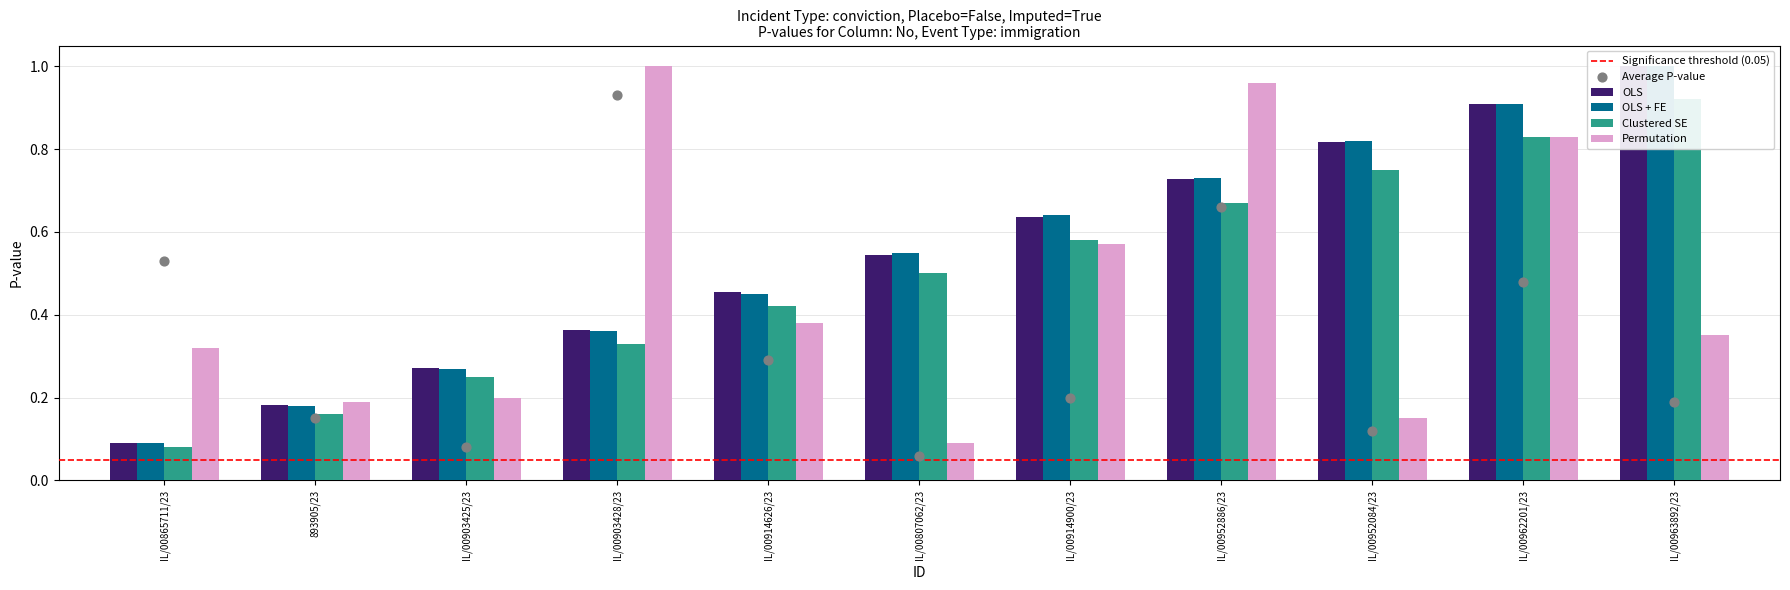

Which series contains the highest Y value?

OLS